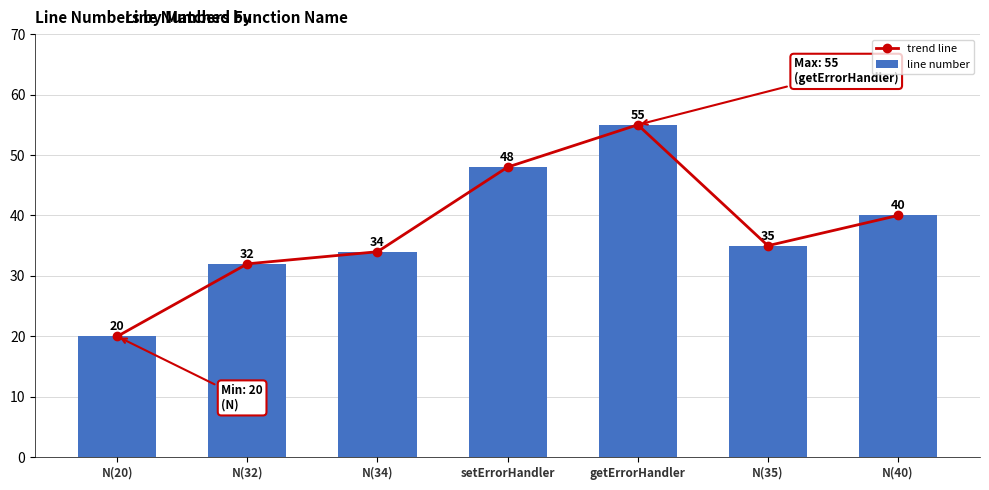

Is the value of line number at N(32) greater than the value of trend line at N(40)?

No